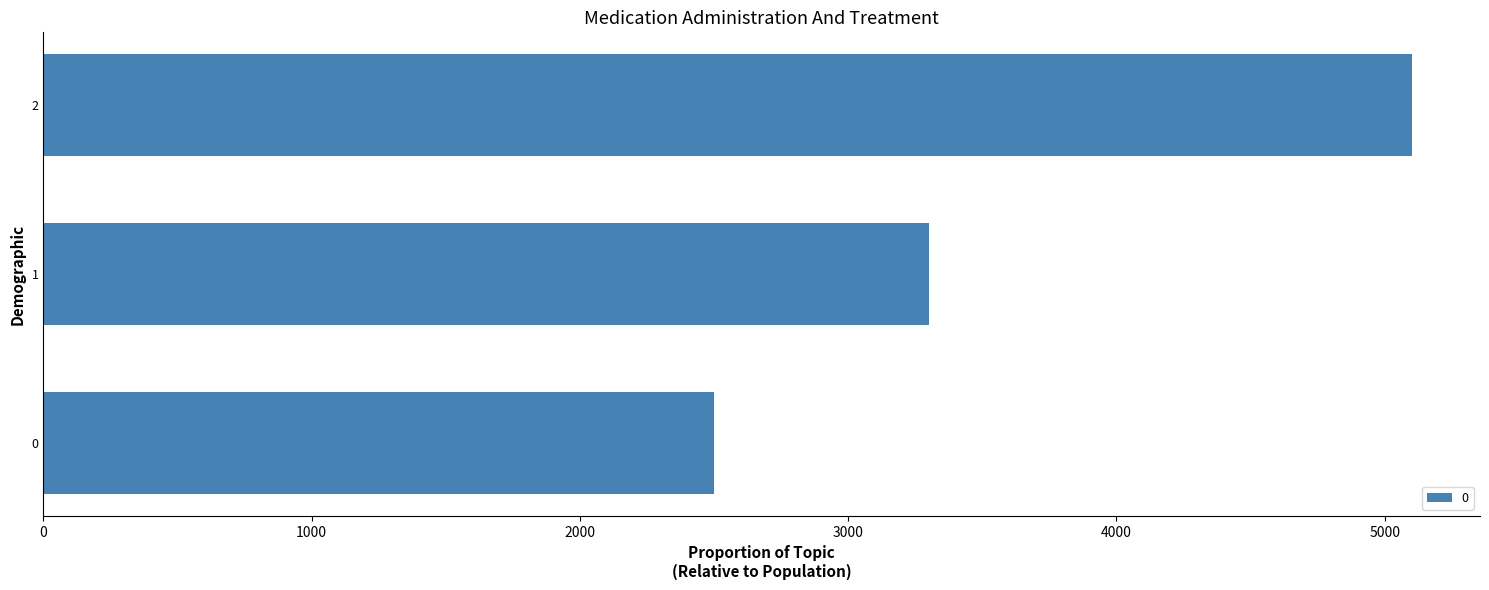

True or false: the data shows 3300 at 1.

True